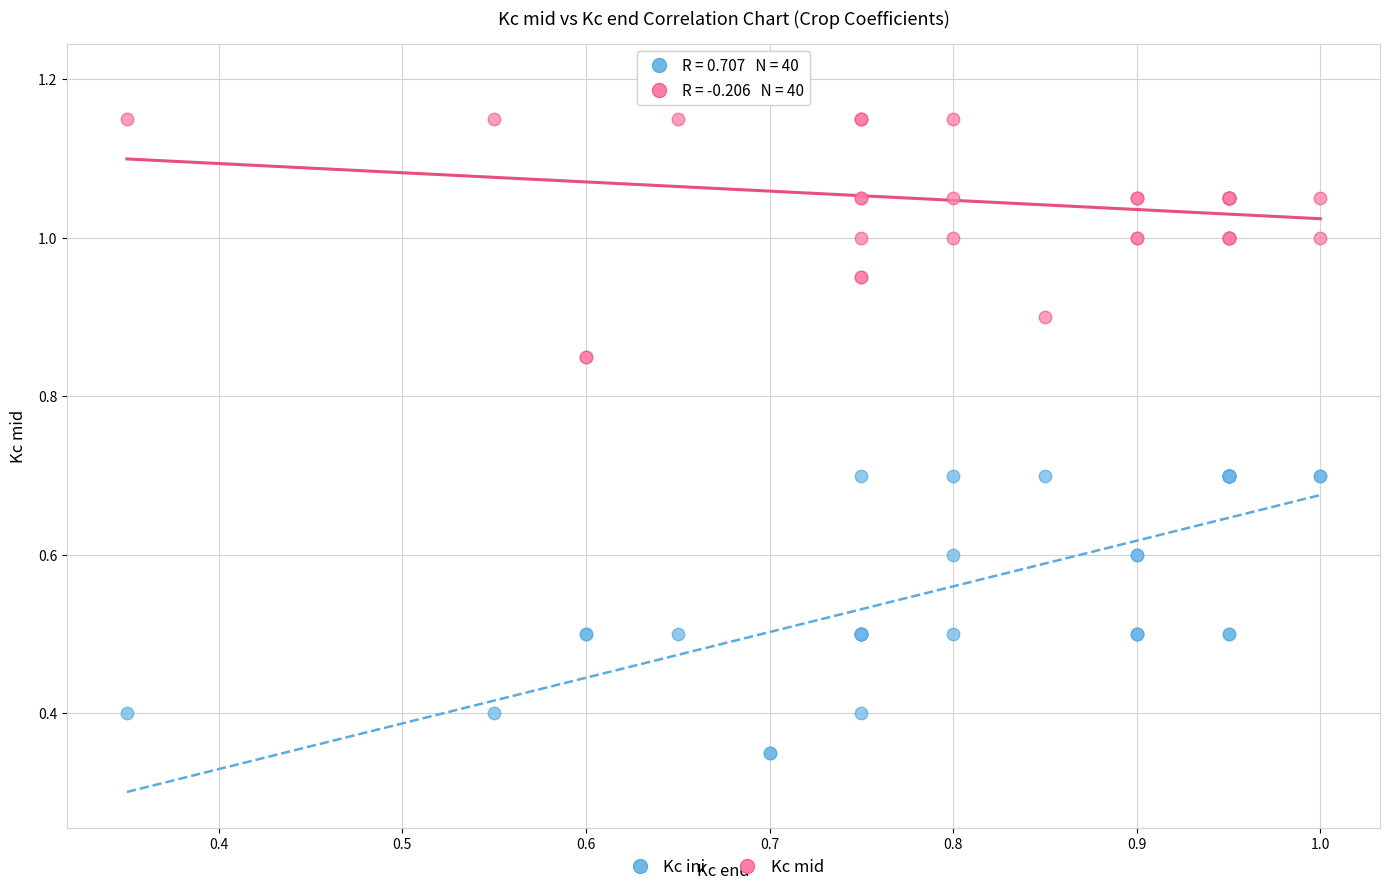

Which series contains the lowest Y value?

Kc ini